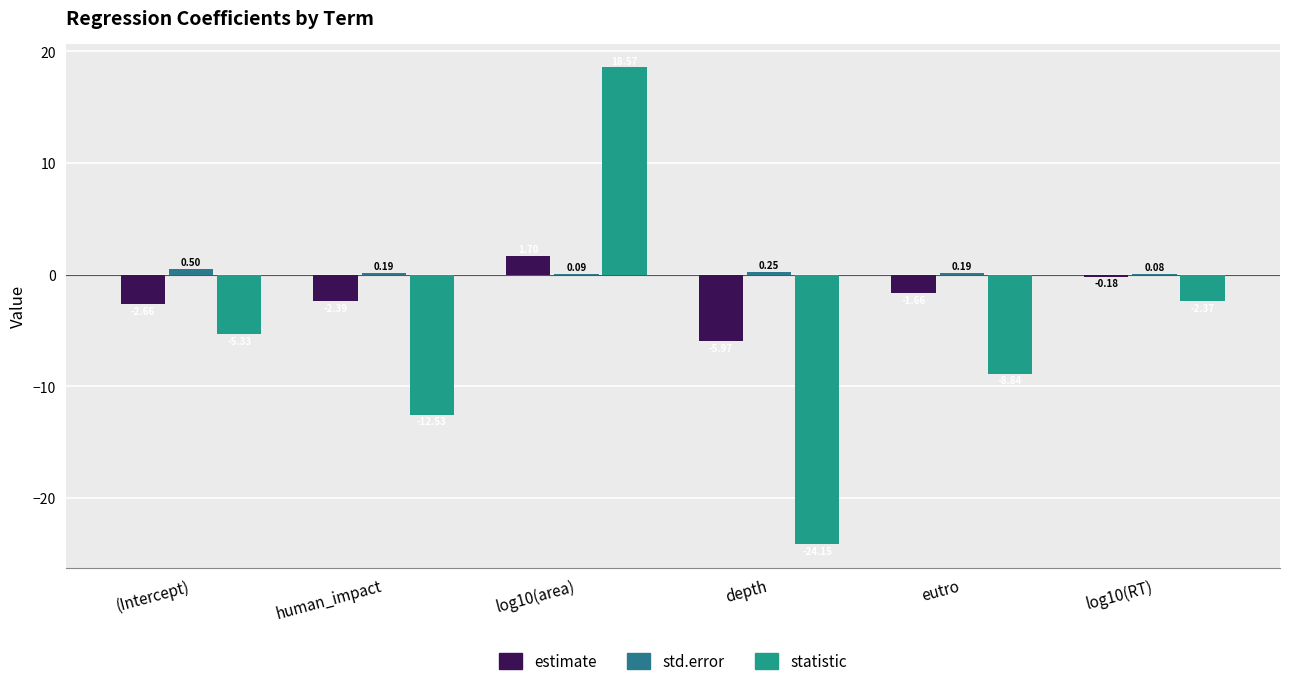

Which category has the highest value in the std.error series?

(Intercept)